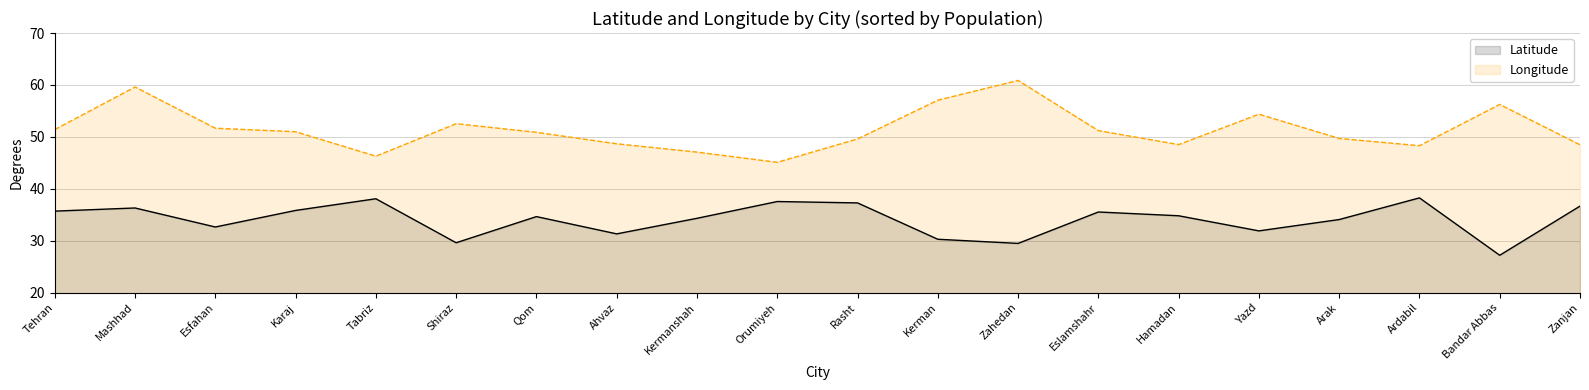

How many interior local valleys does the Latitude series have?

6